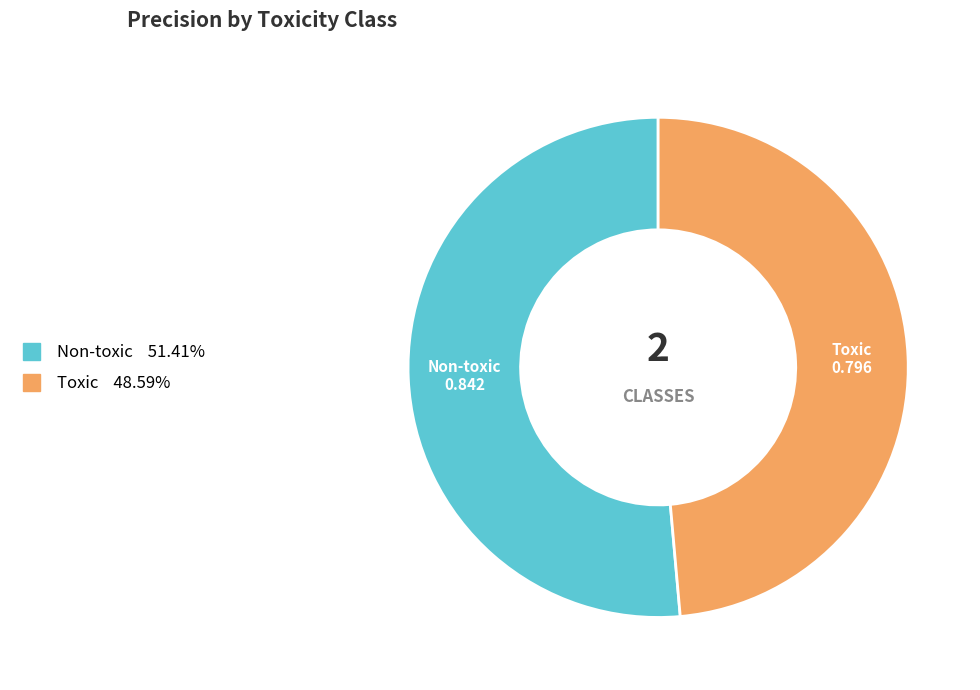

True or false: Non-toxic accounts for 51% of the total.

True